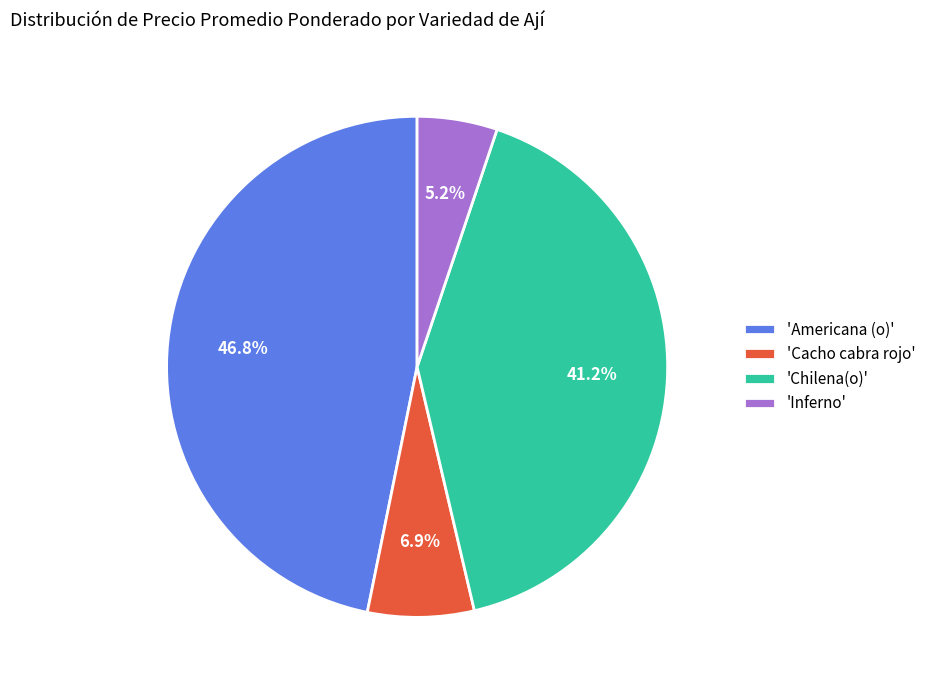

Does any single category account for the majority?

No